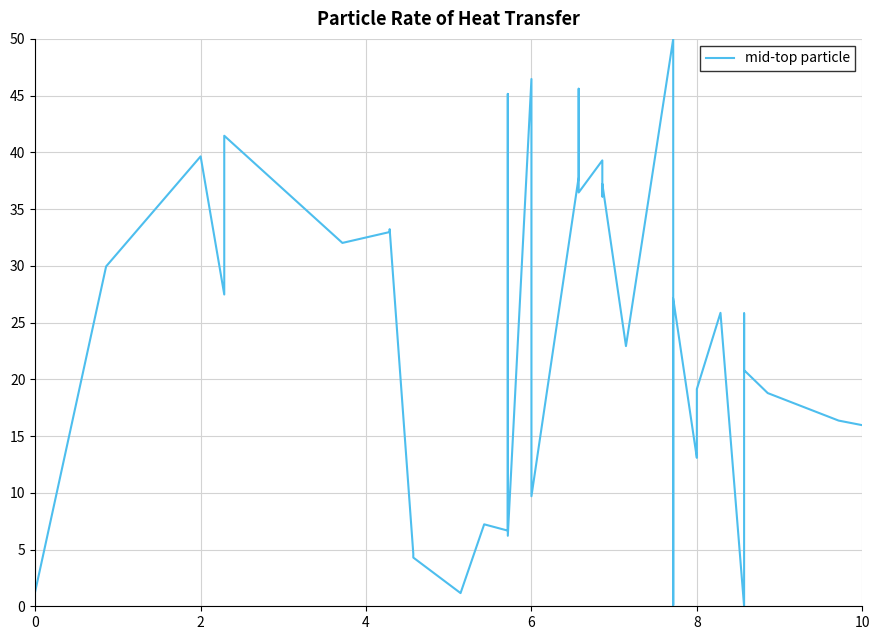

True or false: there are more than 0 points higher than both neighbors.

True